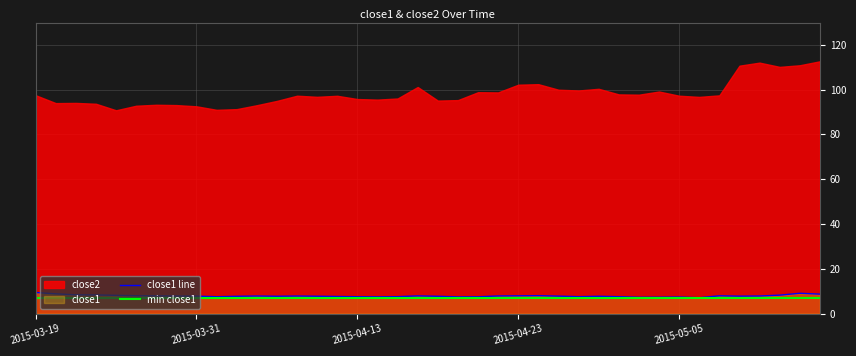

The chart shows a value of 7.8 at 2015-04-08. True or false?

True